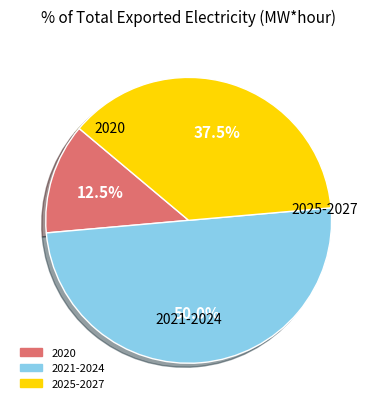

To the nearest percent, what is the average slice percentage?

33%